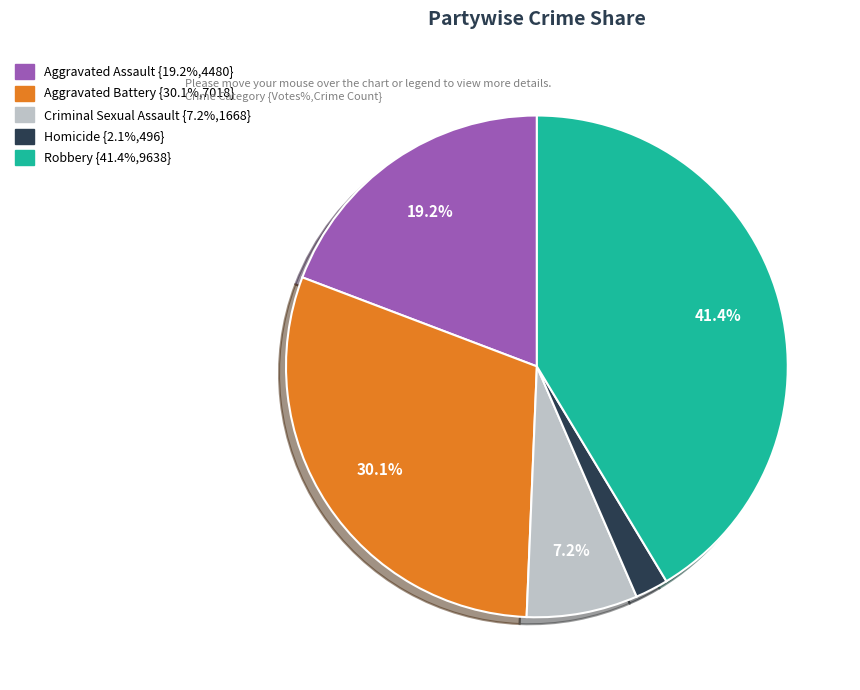

How many slices are in this pie chart?

5